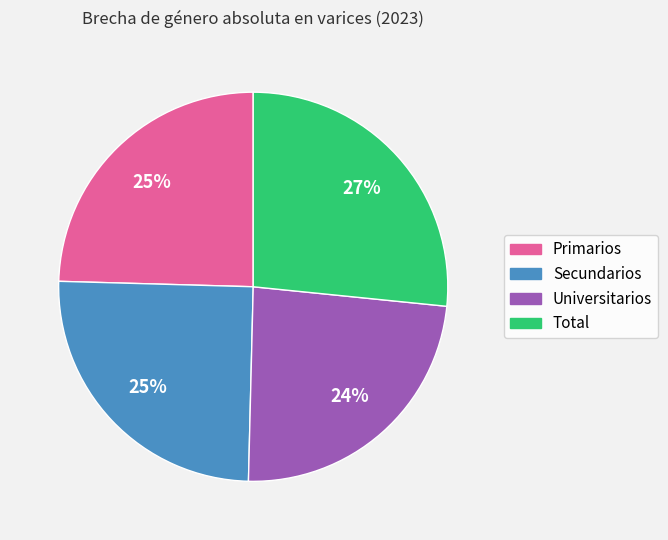

Which slice is the smallest?

Universitarios